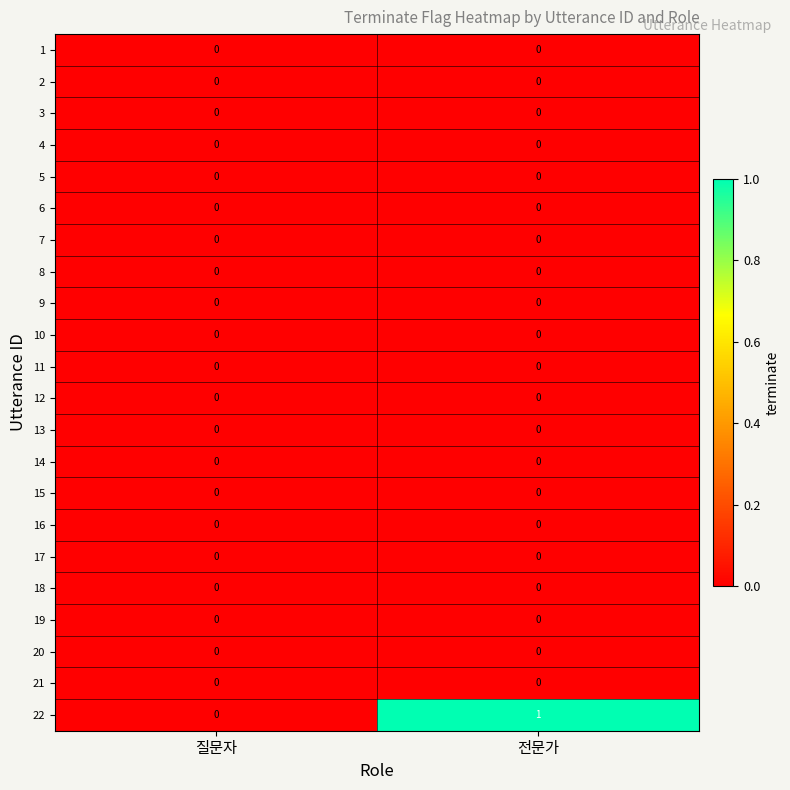

True or false: 13 has a value of 0 at 전문가.

True